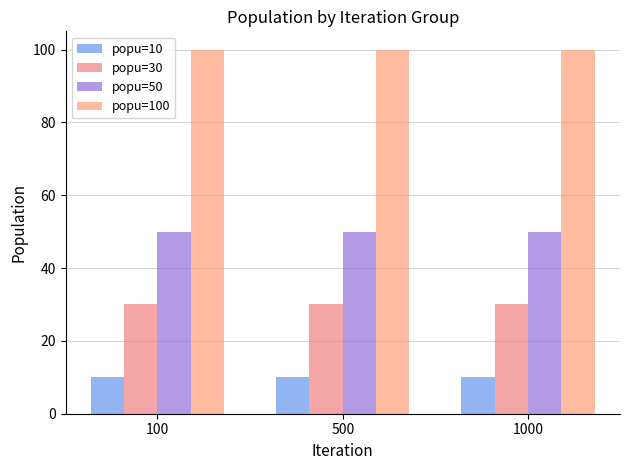

Count the number of categories in the chart.

3